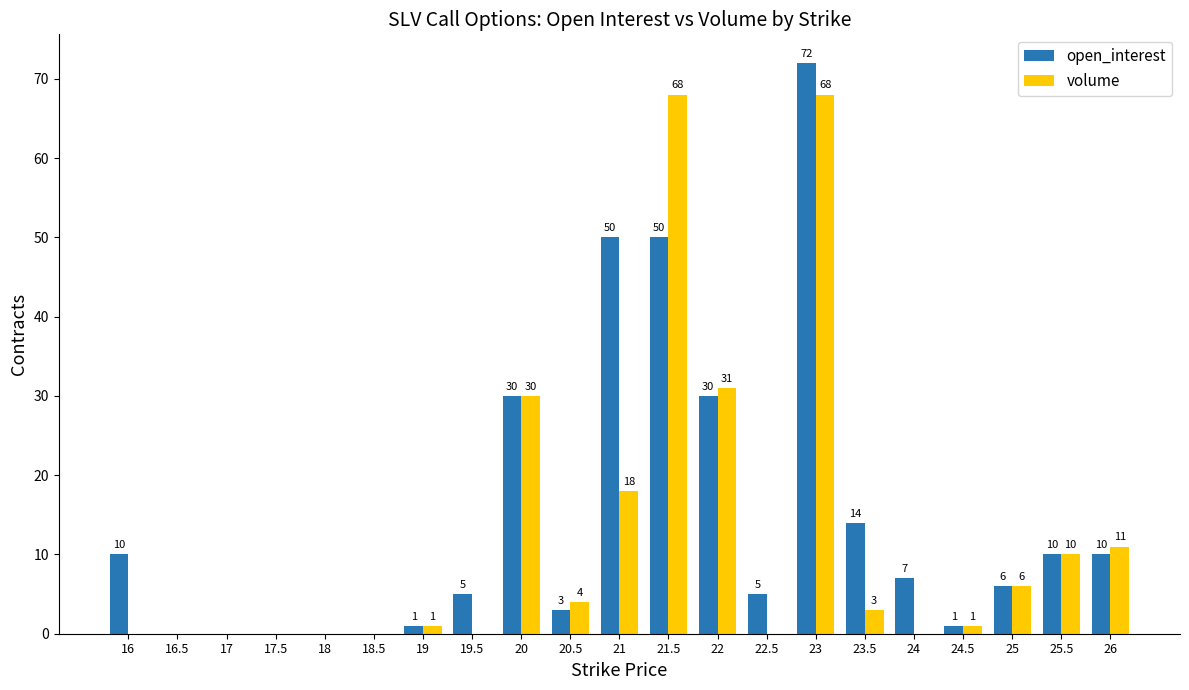

Is it true that volume equals 3 at 23.5?

True